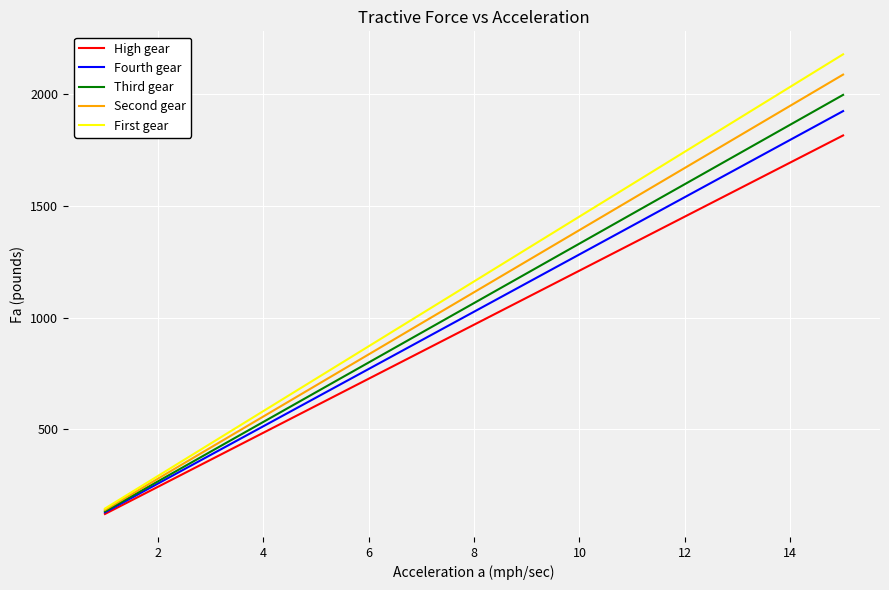

Reading left to right, transcribe all the data shown in this chart.

High gear: 121.1	242.1	363.2	484.3	605.4	726.4	847.5	968.6	1089.7	1210.7	1331.8	1452.9	1574.0	1695.0	1816.1
Fourth gear: 128.3	256.7	385.0	513.4	641.7	770.0	898.4	1026.7	1155.1	1283.4	1411.7	1540.1	1668.4	1796.8	1925.1
Third gear: 133.2	266.4	399.5	532.7	665.9	799.1	932.3	1065.5	1198.6	1331.8	1465.0	1598.2	1731.4	1864.6	1997.7
Second gear: 139.2	278.5	417.7	556.9	696.2	835.4	974.7	1113.9	1253.1	1392.4	1531.6	1670.8	1810.1	1949.3	2088.5
First gear: 145.3	290.6	435.9	581.2	726.4	871.7	1017.0	1162.3	1307.6	1452.9	1598.2	1743.5	1888.8	2034.1	2179.3